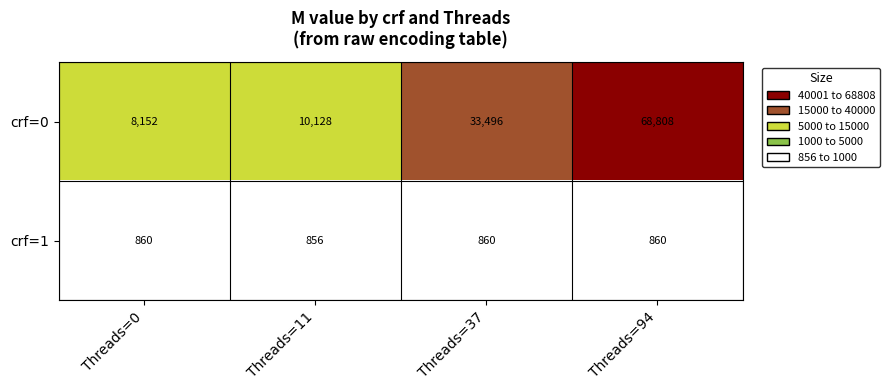

What is the greatest value displayed?

68808